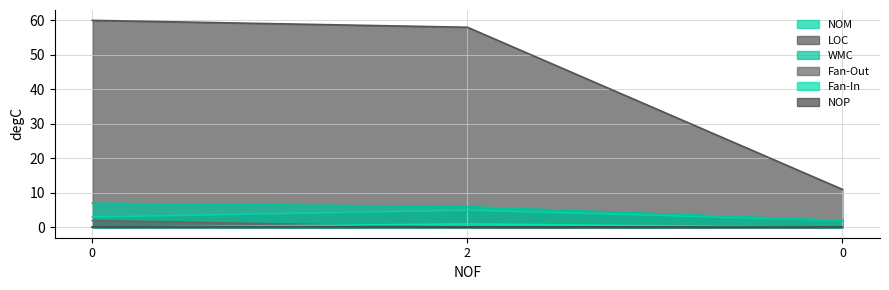

At how many categories does at least one series exceed 16?

2